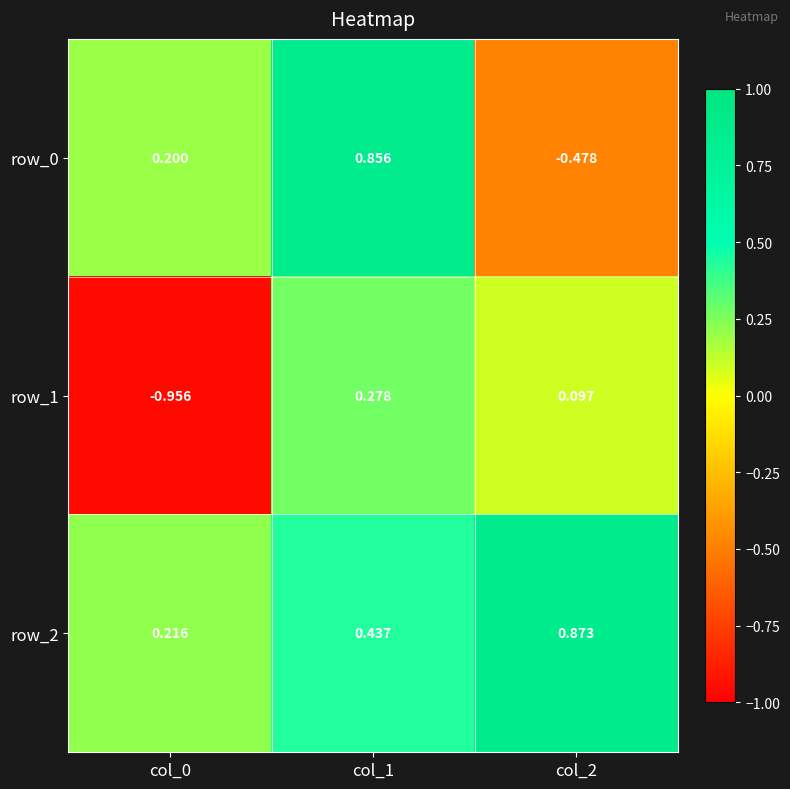

At col_1, list the series in order from largest to smallest.

row_0, row_2, row_1